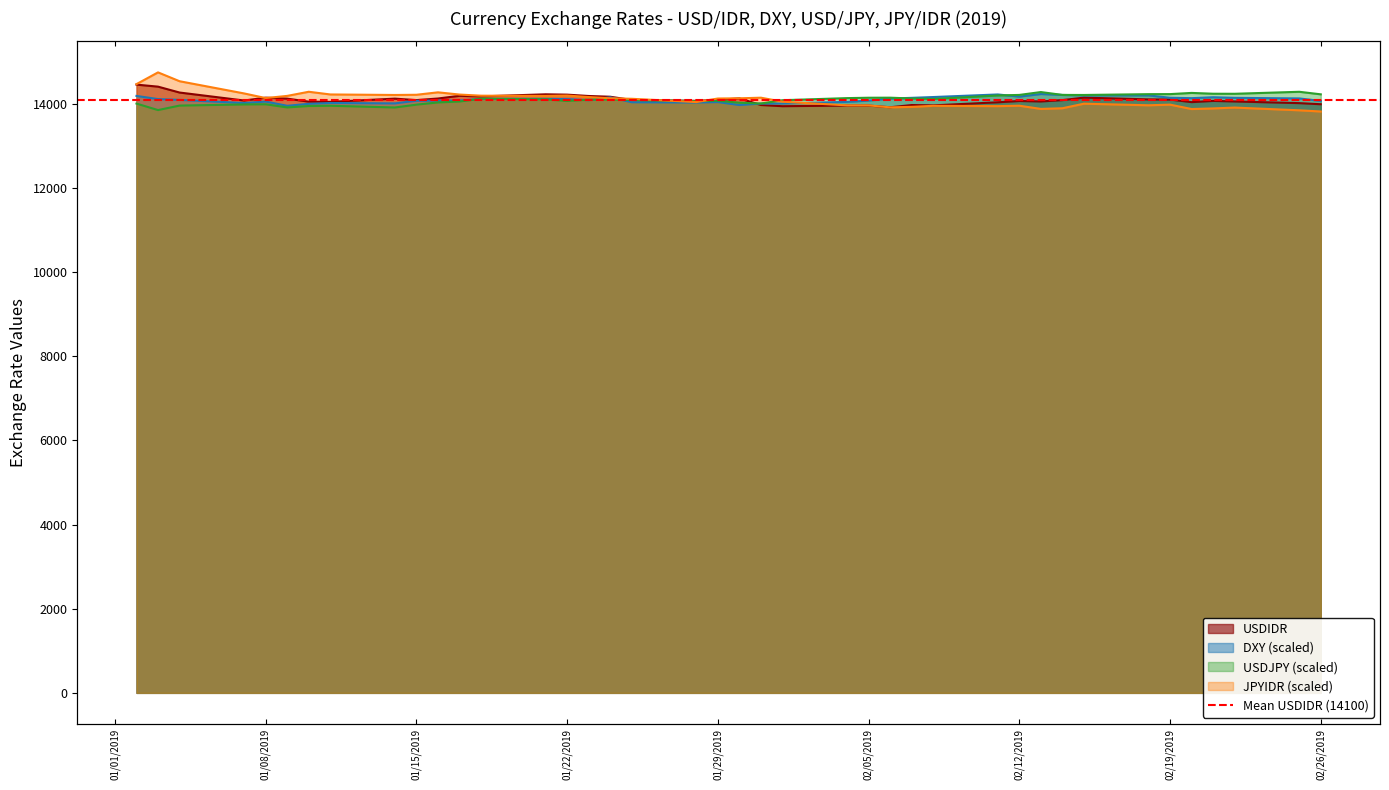

What is the sum of all USDJPY values?

563994.0